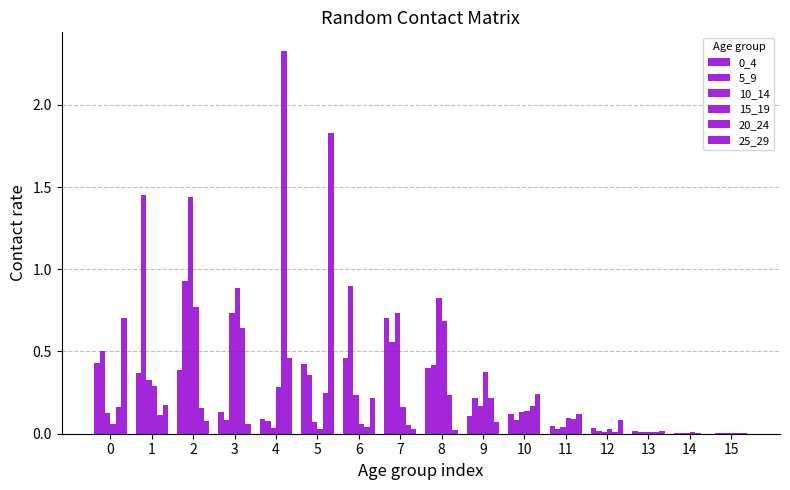

Is it true that 20_24 equals 0.2 at 10?

False